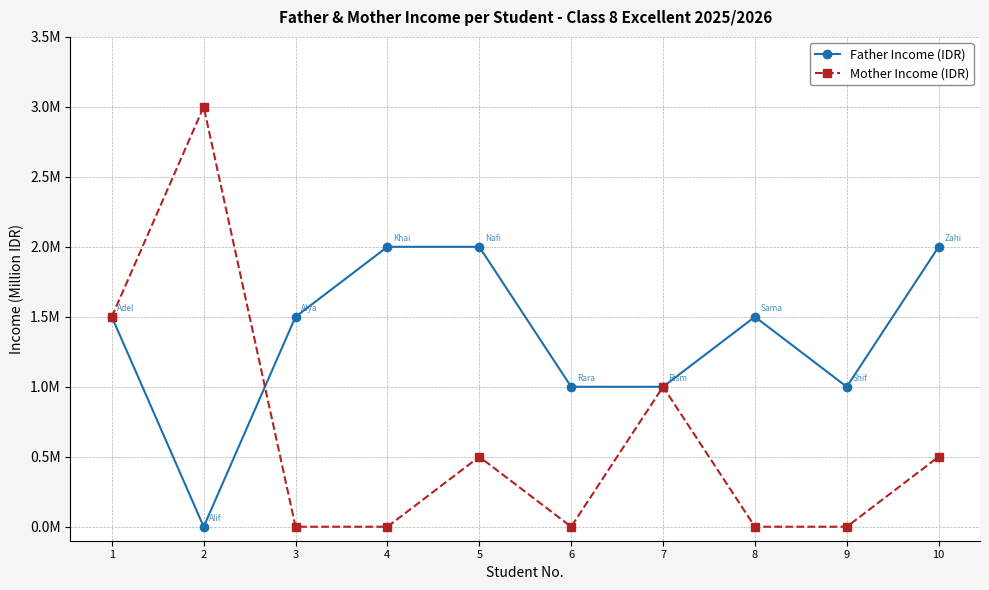

How many intersections are there between Mother Income (IDR) and Father Income (IDR)?

1